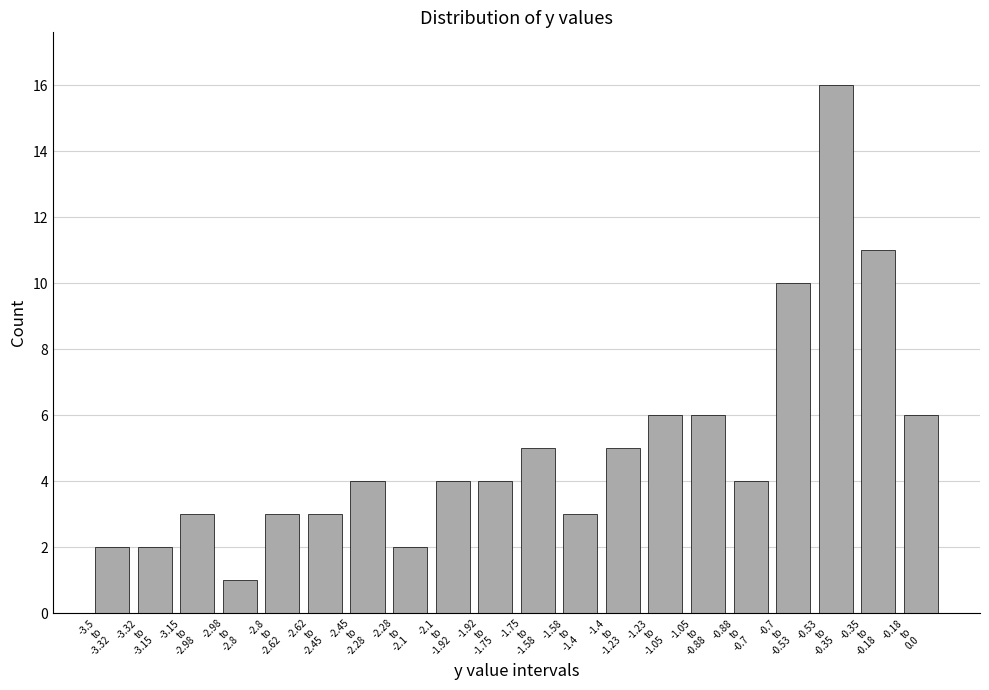

Reading right to left, transcribe all the data shown in this chart.

6	11	16	10	4	6	6	5	3	5	4	4	2	4	3	3	1	3	2	2